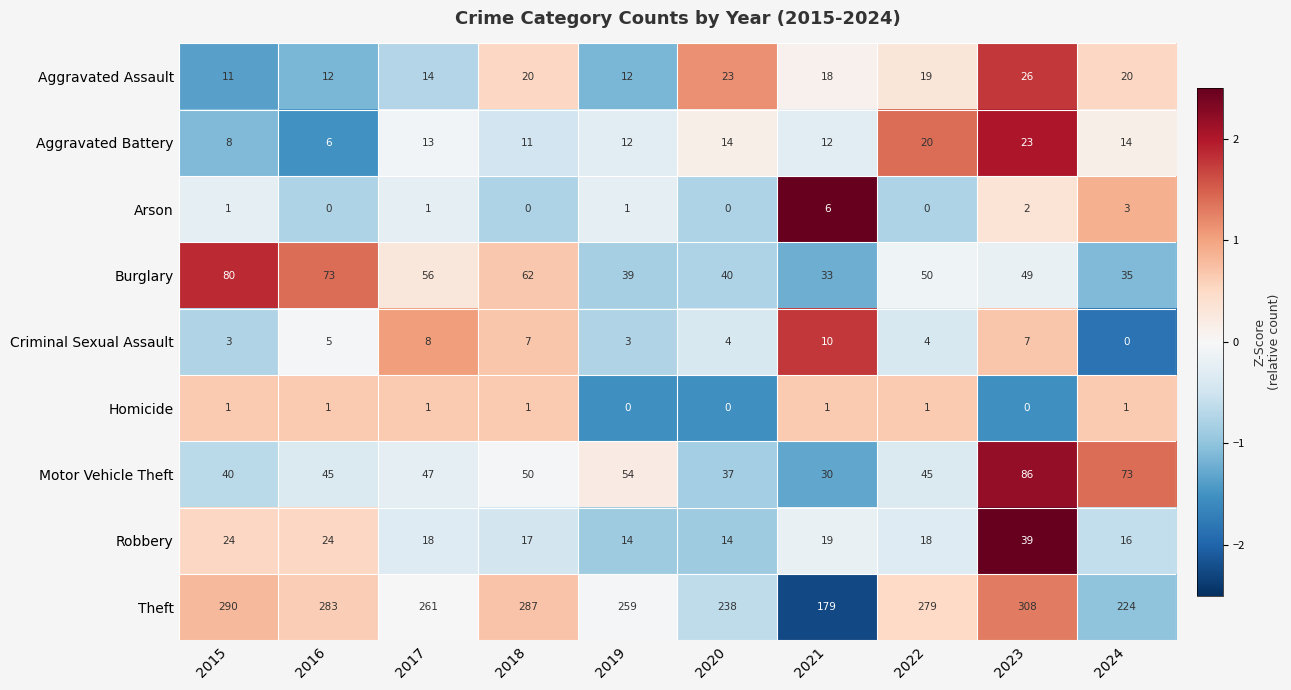

Where is Motor Vehicle Theft nearest to the value 58?

2019